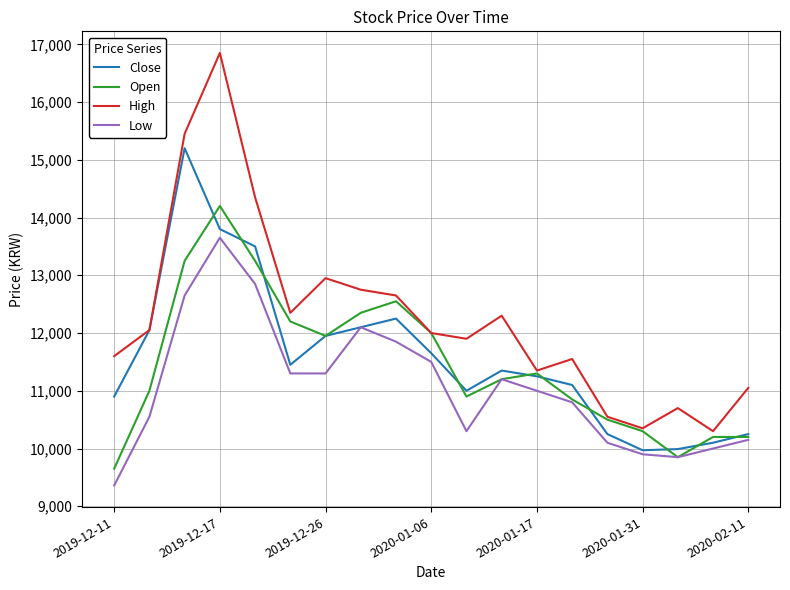

Rank the series by their maximum value, from highest to lowest.

High, Close, Open, Low